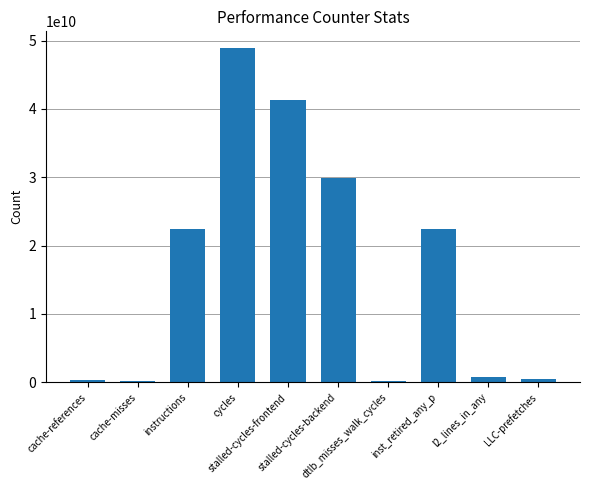

How many categories are shown in the chart?

10